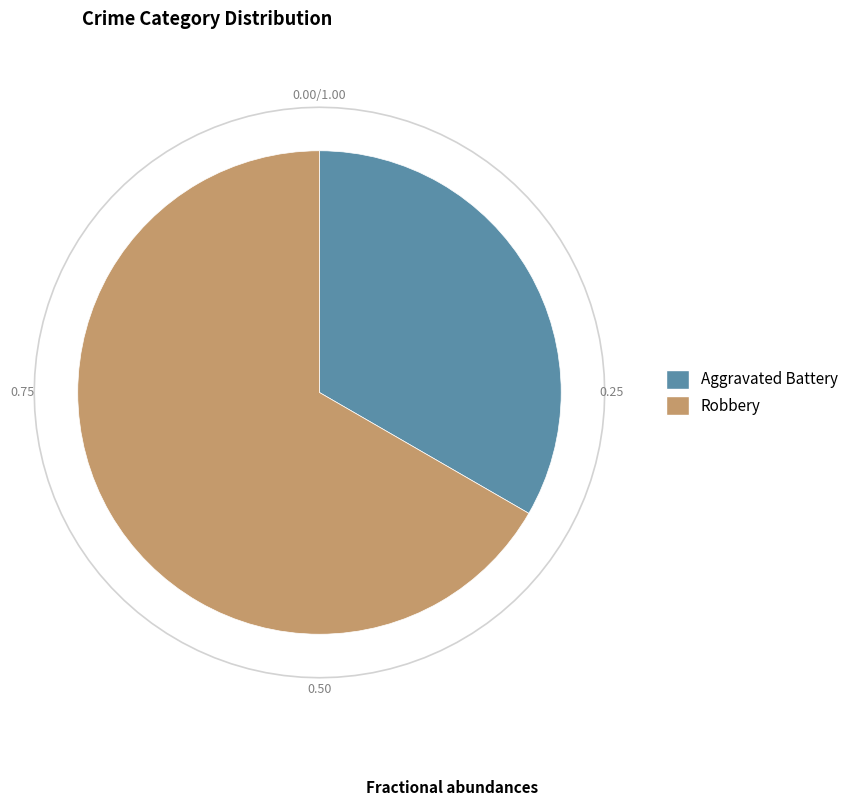

Does Robbery account for over 50% of the chart?

Yes